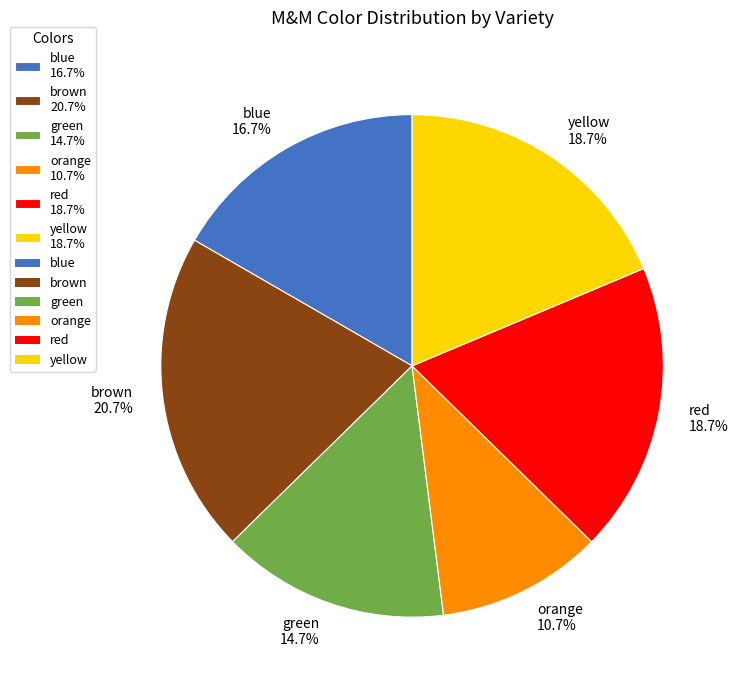

To the nearest percent, what is the average slice percentage?

17%